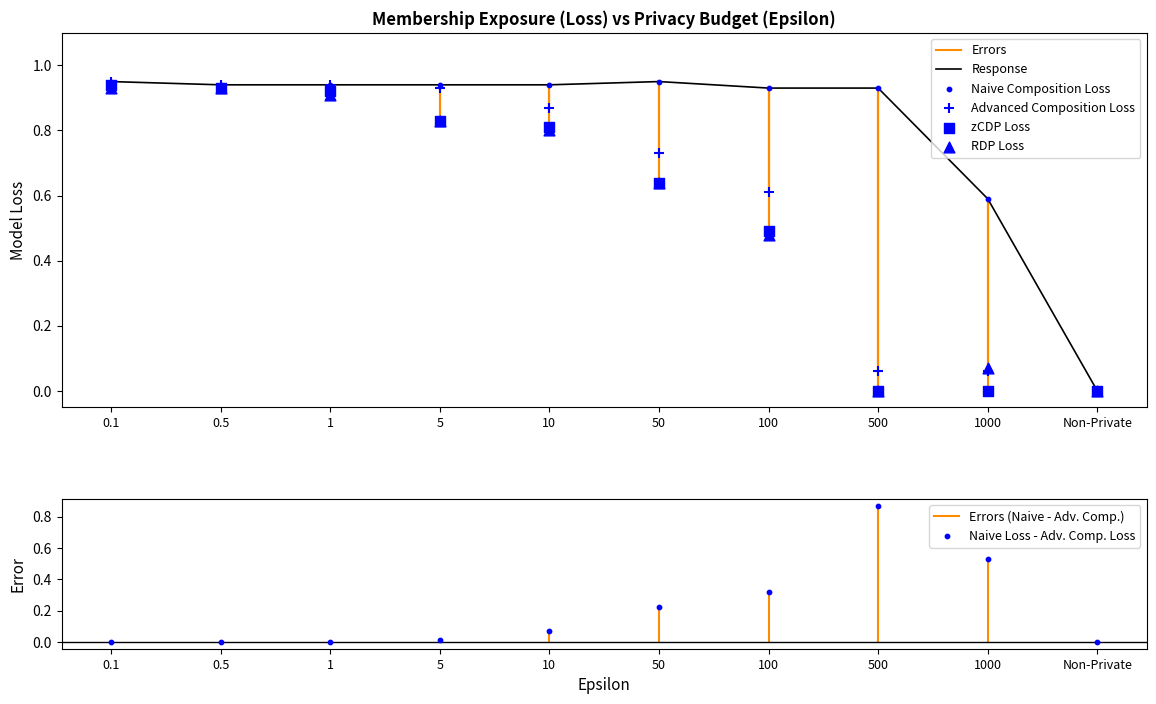

Is the value of Naive Composition Loss at 500 greater than the value of RDP Loss at 5?

Yes